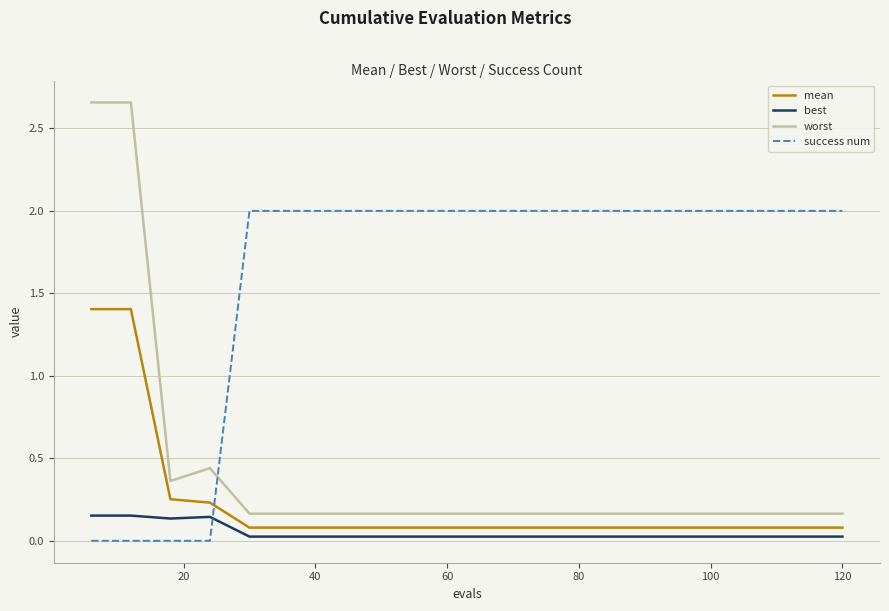

Which series has the widest spread of values?

worst